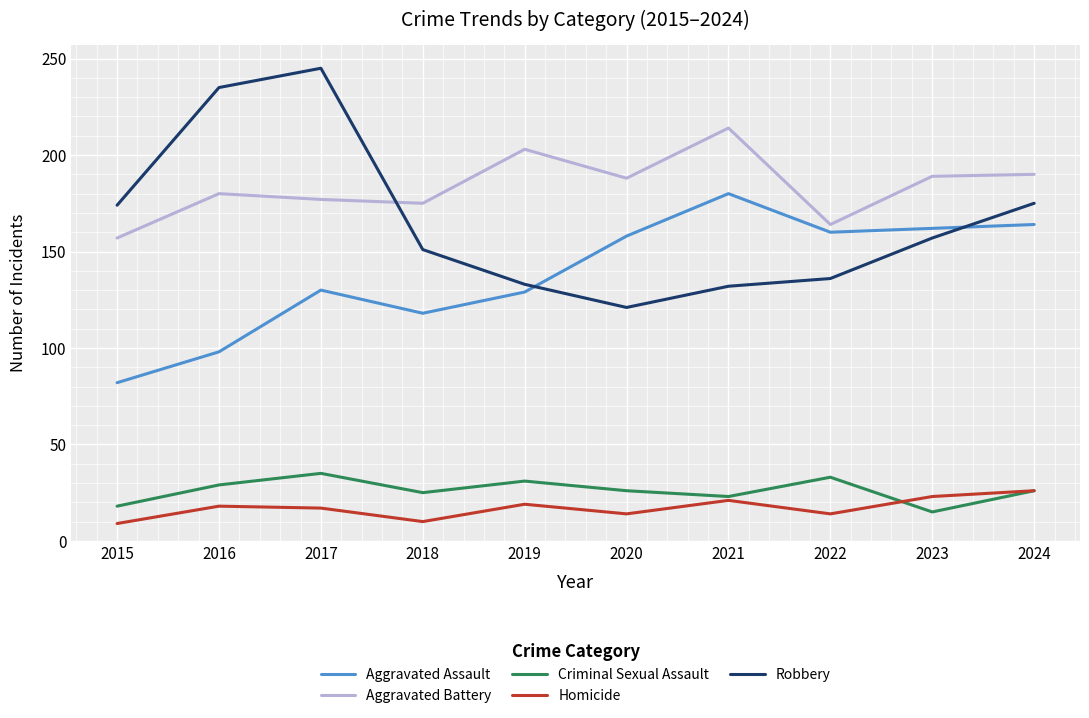

The Homicide series shows 23 at 2023. True or false?

True